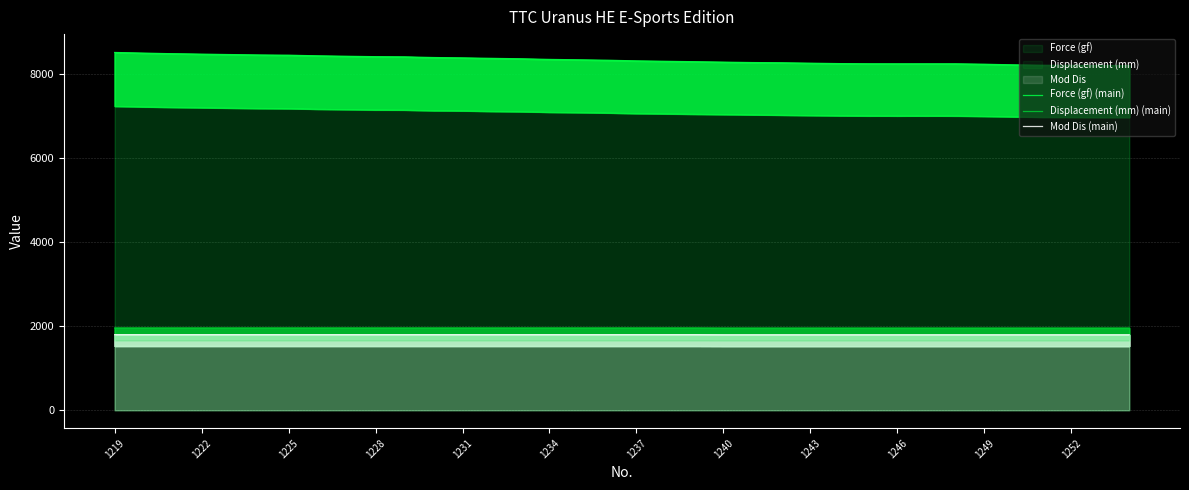

At which label does Mod Dis (main) reach its peak?

1219